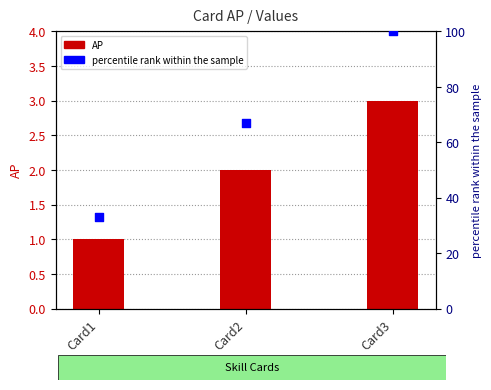

At how many categories does at least one series exceed 60?

2